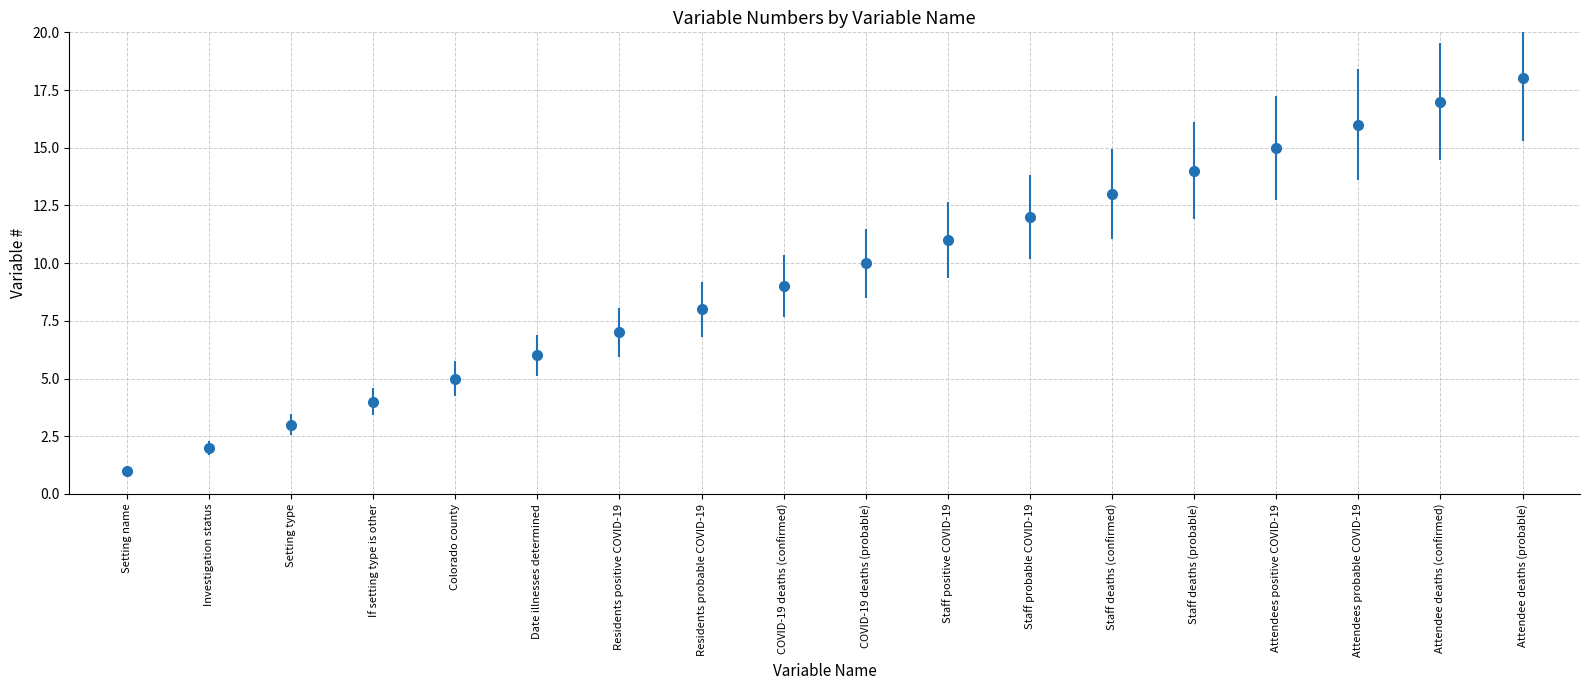

What is the label of the 11th point from the left?

Staff positive COVID-19